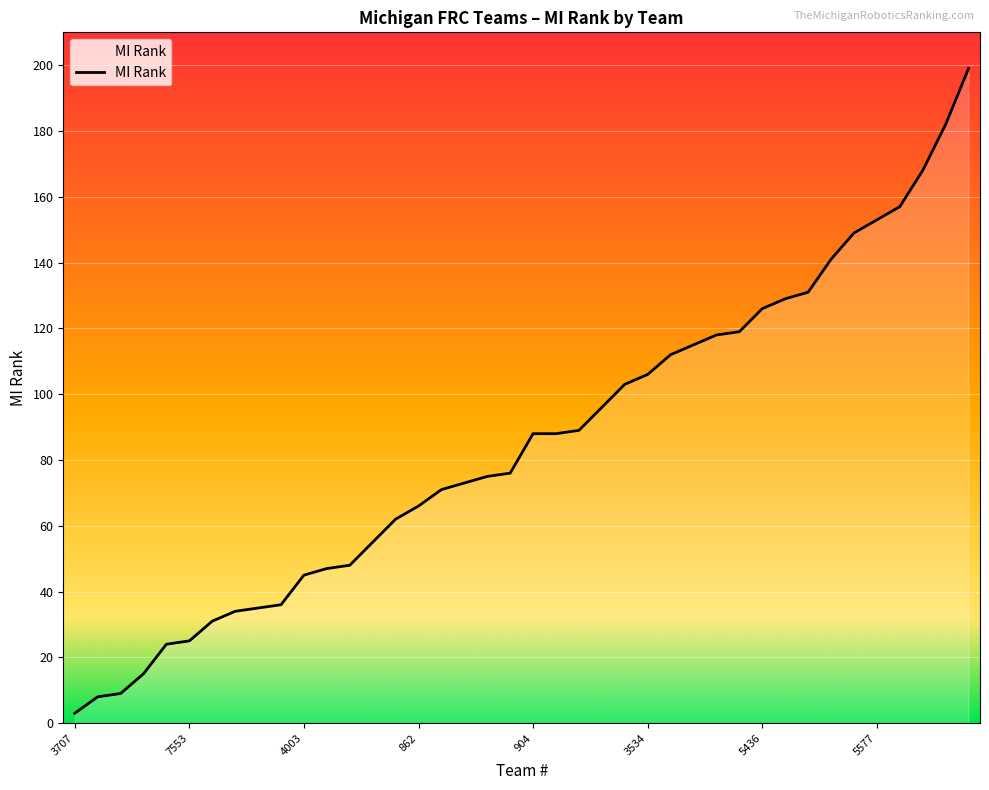

Does the chart have visible grid lines?

Yes